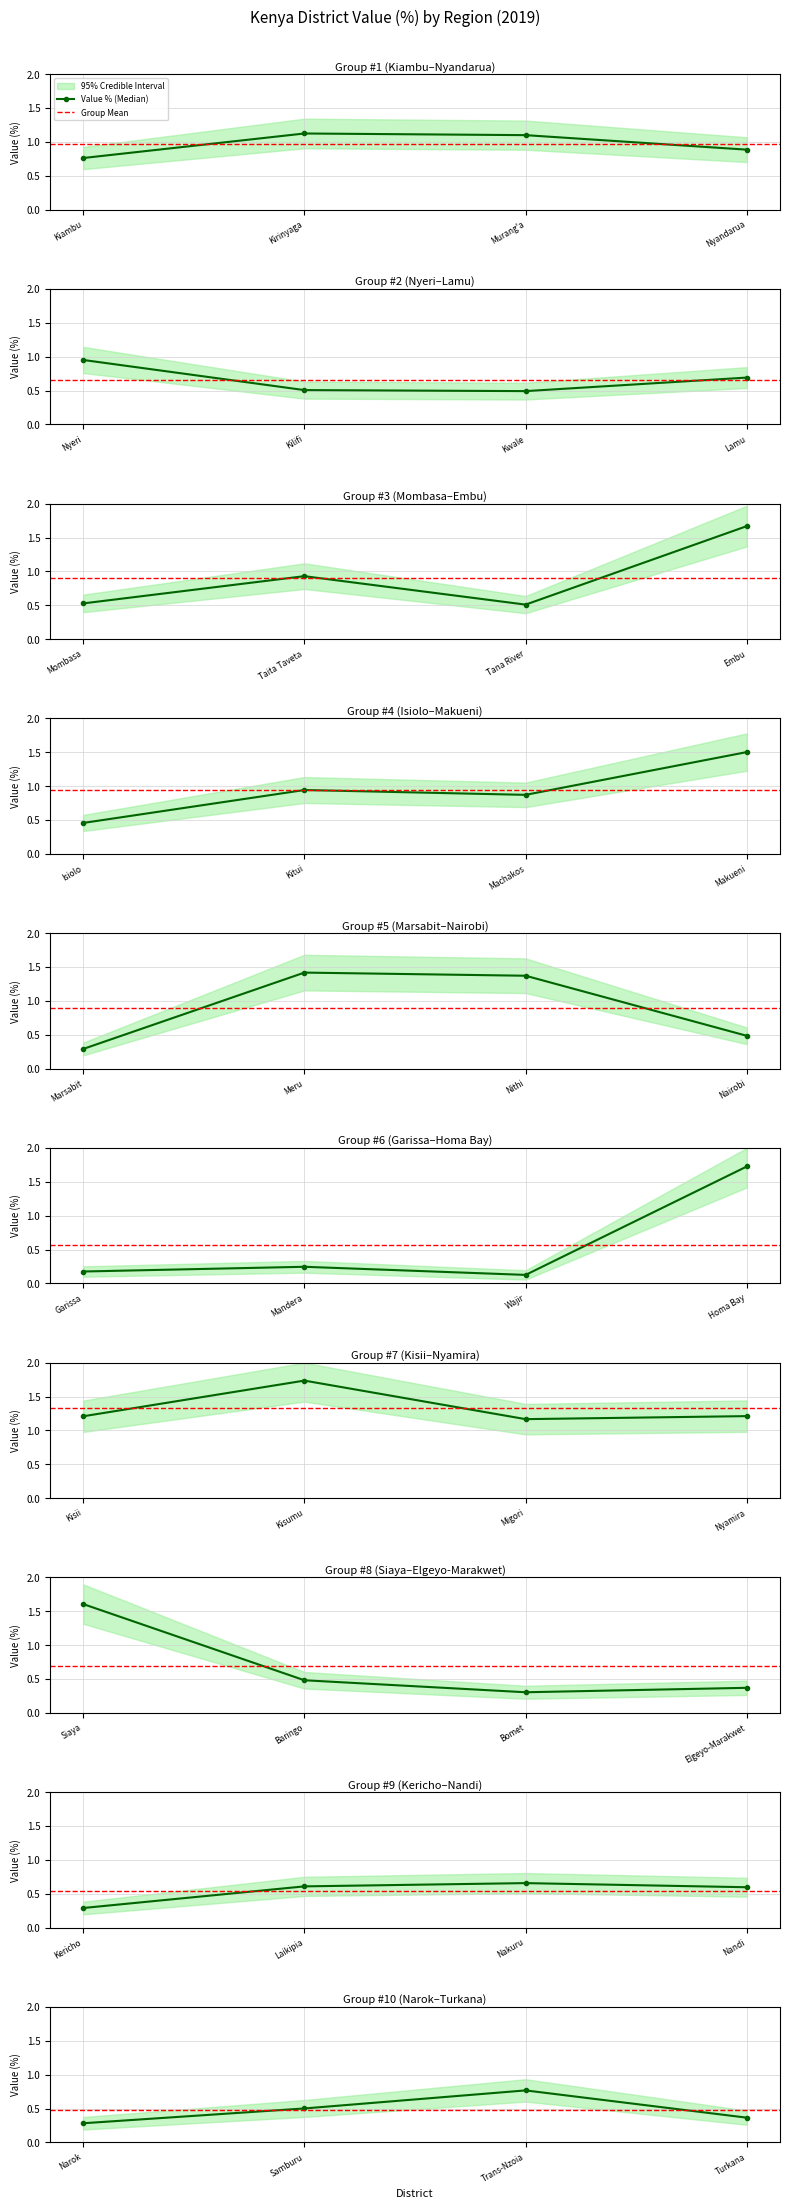

Is it true that the value at 13 is 0.9?

True